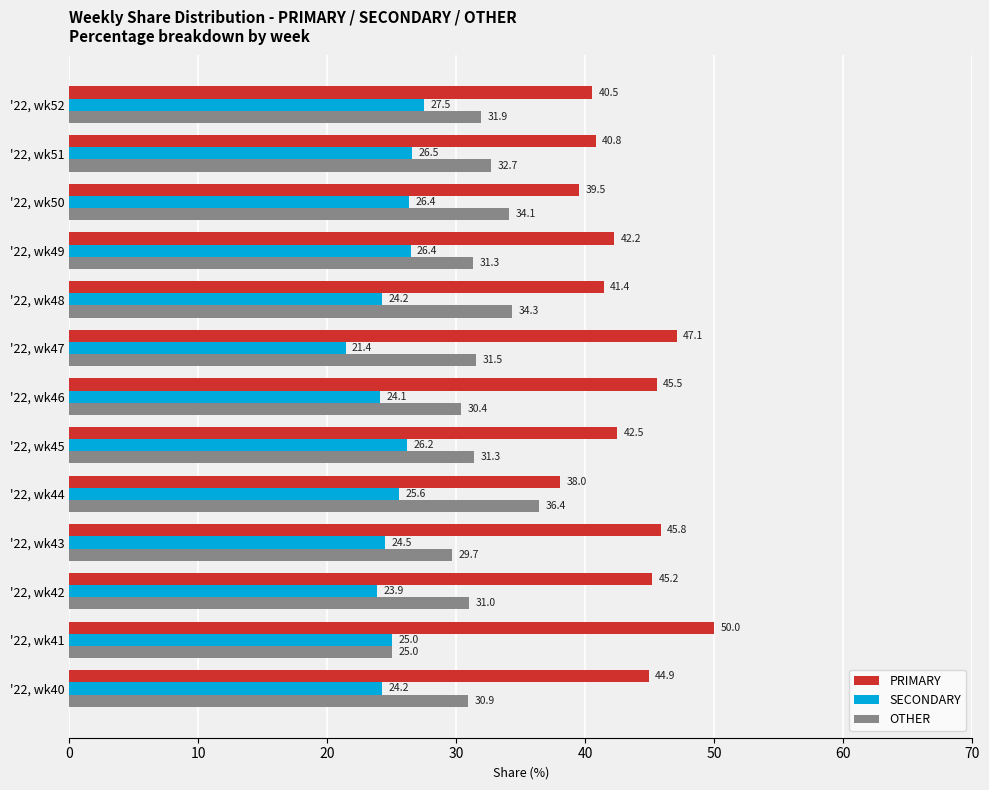

List the labels in order of PRIMARY value, smallest first.

'22, wk44, '22, wk50, '22, wk52, '22, wk51, '22, wk48, '22, wk49, '22, wk45, '22, wk40, '22, wk42, '22, wk46, '22, wk43, '22, wk47, '22, wk41